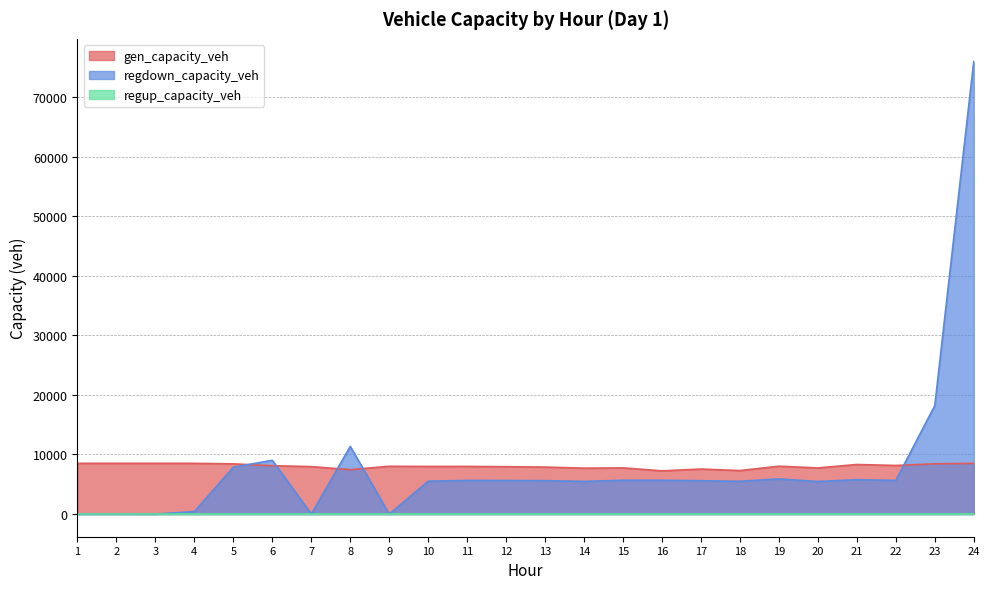

Which series has the widest spread of values?

regdown_capacity_veh